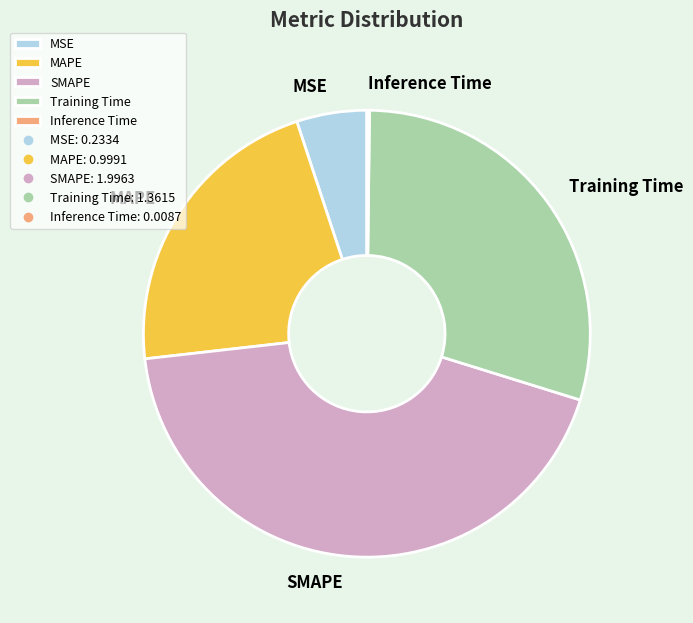

Which category has the biggest portion of the pie?

SMAPE